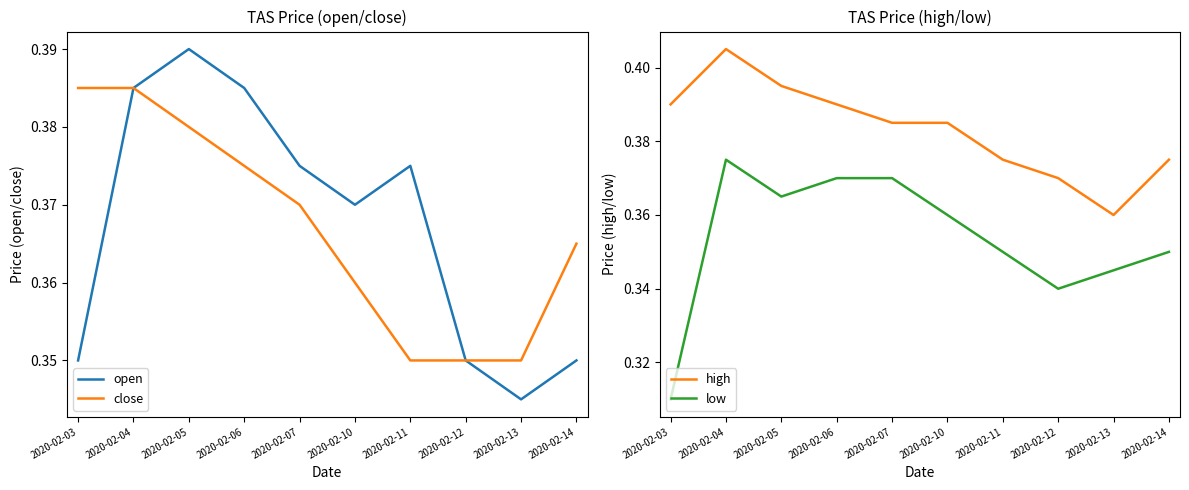

Where is the first local minimum for open?

2020-02-10